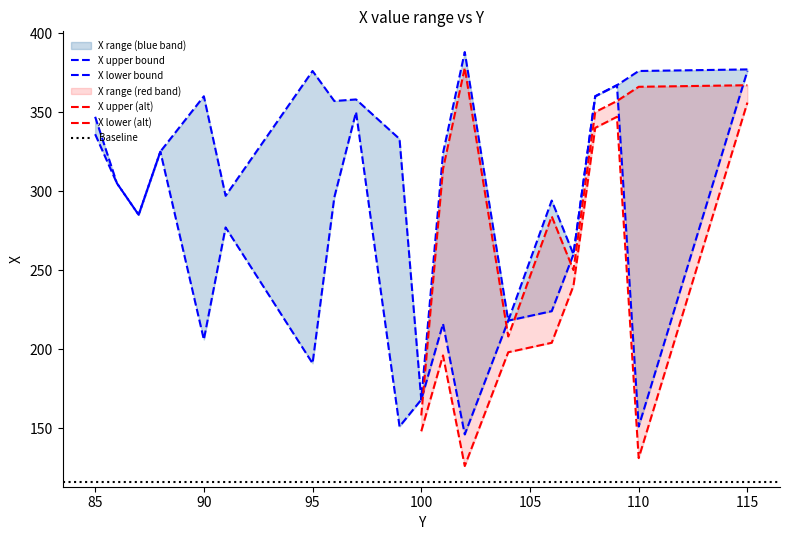

Is this an area chart (filled region under the line)?

No